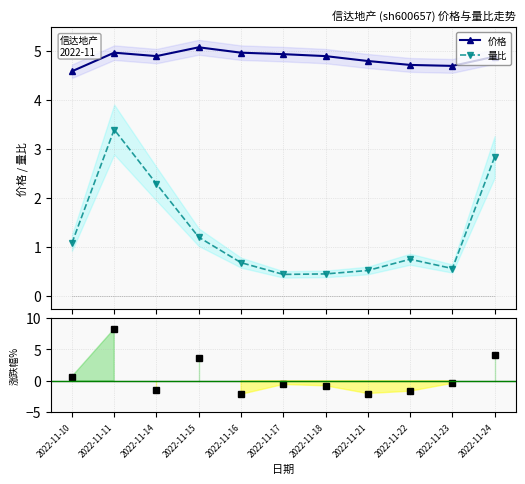

Reading left to right, transcribe all the data shown in this chart.

价格: 2022-11-10=4.6	2022-11-11=5.0	2022-11-14=4.9	2022-11-15=5.1	2022-11-16=5.0	2022-11-17=4.9	2022-11-18=4.9	2022-11-21=4.8	2022-11-22=4.7	2022-11-23=4.7	2022-11-24=4.9
量比: 2022-11-10=1.1	2022-11-11=3.4	2022-11-14=2.3	2022-11-15=1.2	2022-11-16=0.7	2022-11-17=0.4	2022-11-18=0.5	2022-11-21=0.5	2022-11-22=0.8	2022-11-23=0.6	2022-11-24=2.8
涨跌幅%: 2022-11-10=0.7	2022-11-11=8.3	2022-11-14=-1.4	2022-11-15=3.7	2022-11-16=-2.2	2022-11-17=-0.6	2022-11-18=-0.8	2022-11-21=-2.0	2022-11-22=-1.7	2022-11-23=-0.4	2022-11-24=4.0